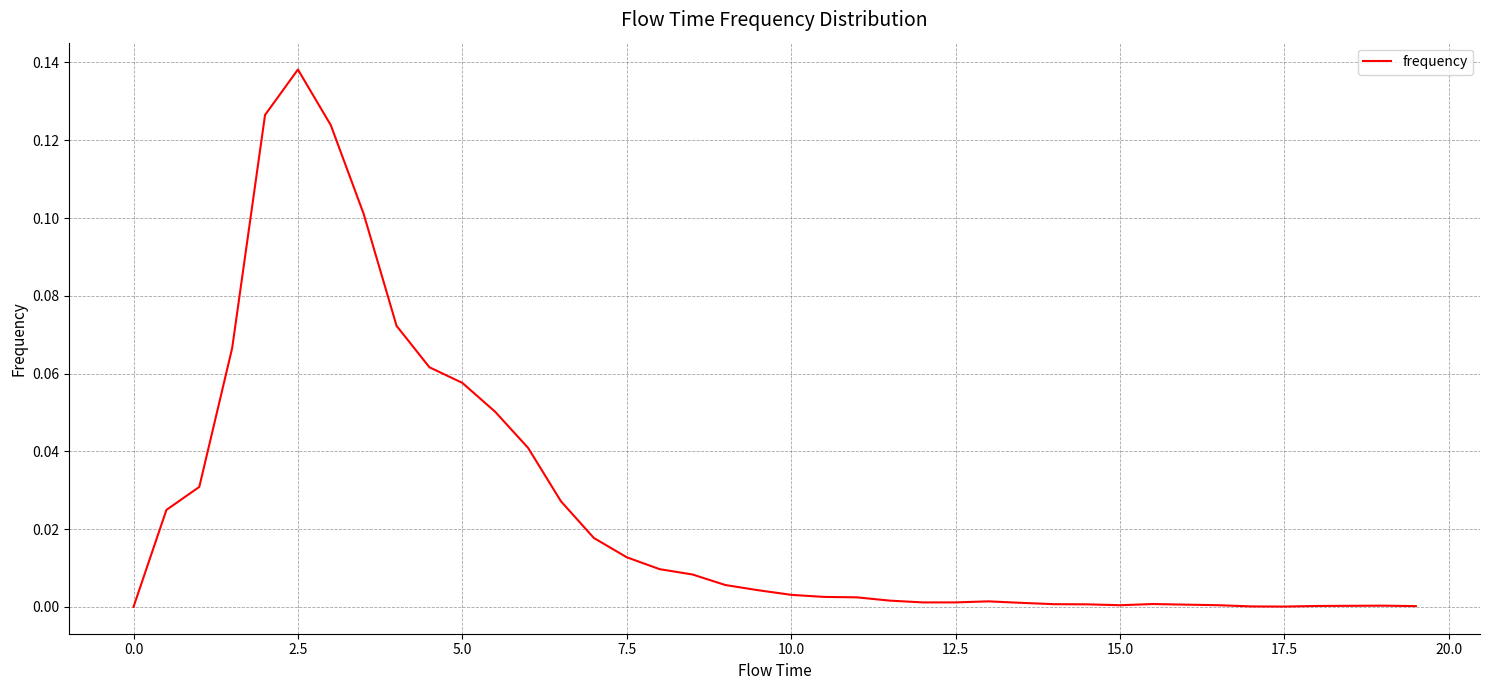

Count the number of data series in this chart.

1